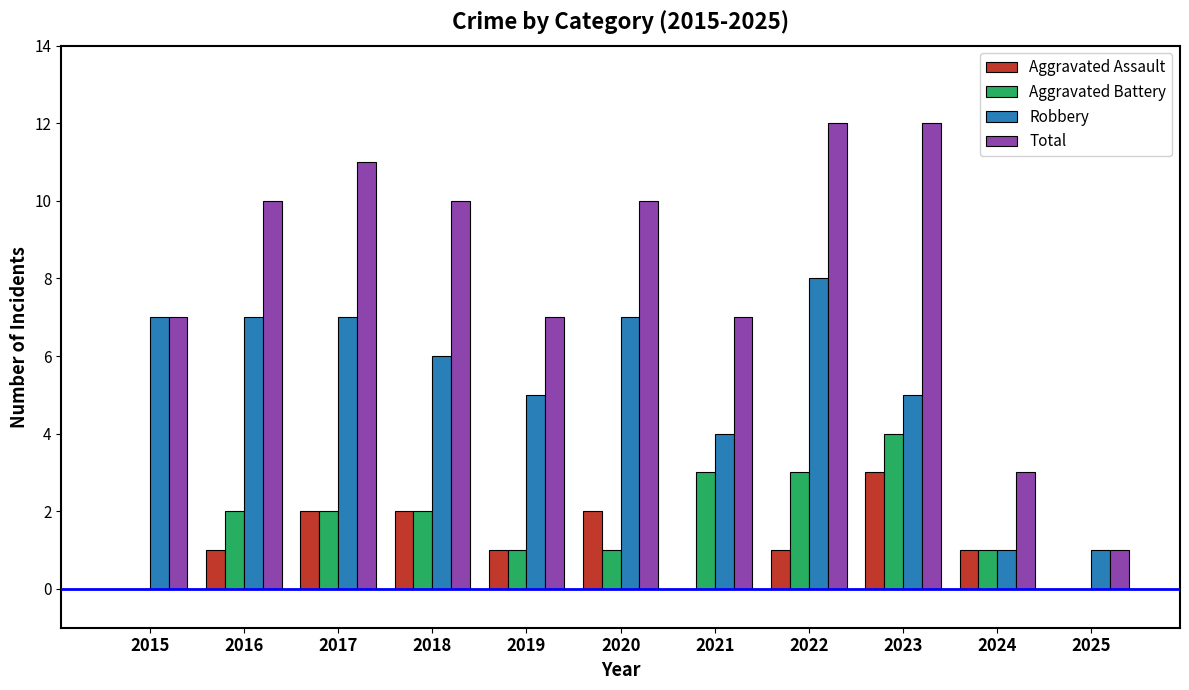

What is the highest value of the Aggravated Assault series?

3